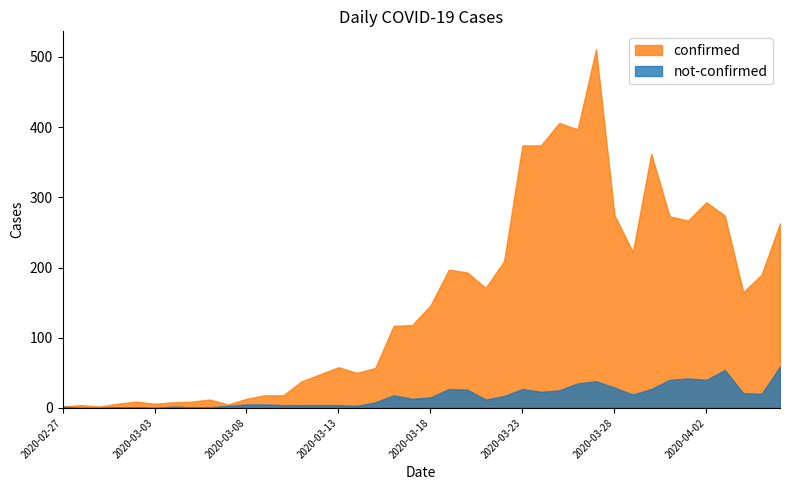

Count the number of data series in this chart.

2